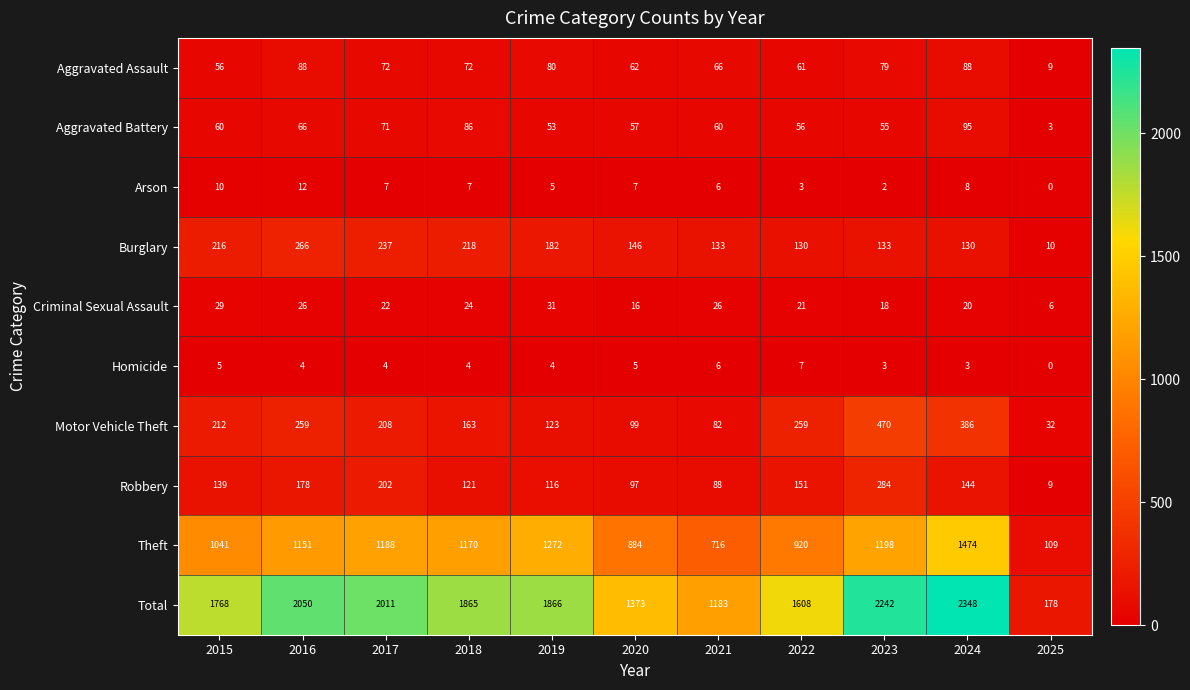

Count the number of data series in this chart.

10